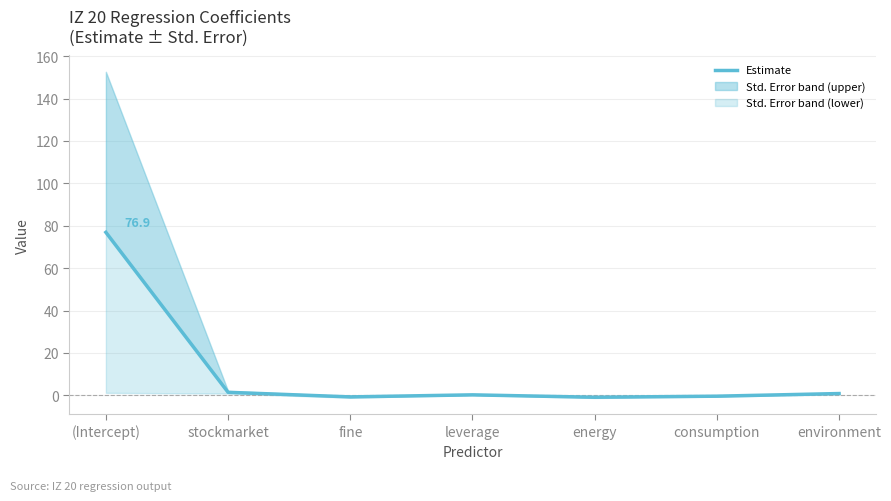

How many data points does each series have?

7